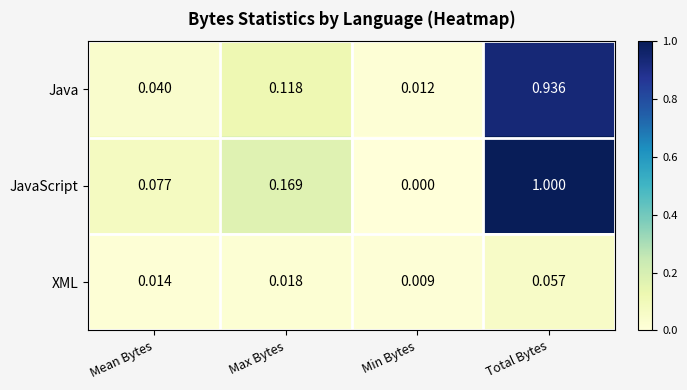

Which series has the widest spread of values?

JavaScript